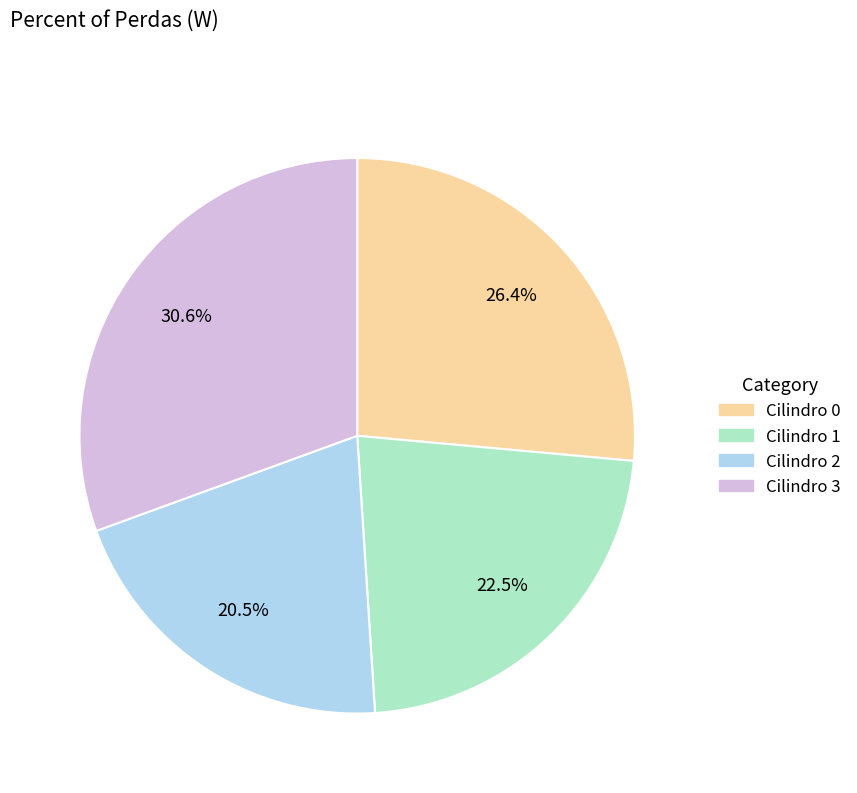

Rank the categories by value from highest to lowest.

Cilindro 3, Cilindro 0, Cilindro 1, Cilindro 2